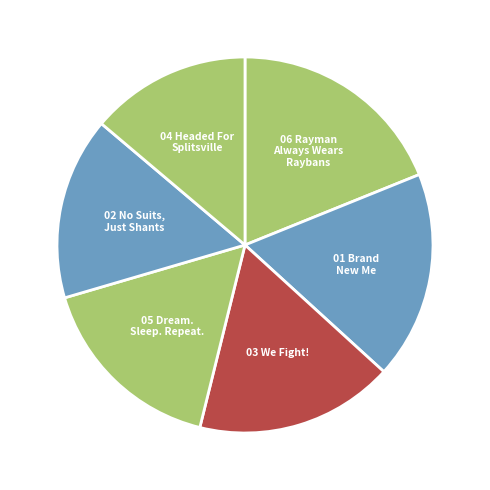

How many segments does this pie chart have?

6